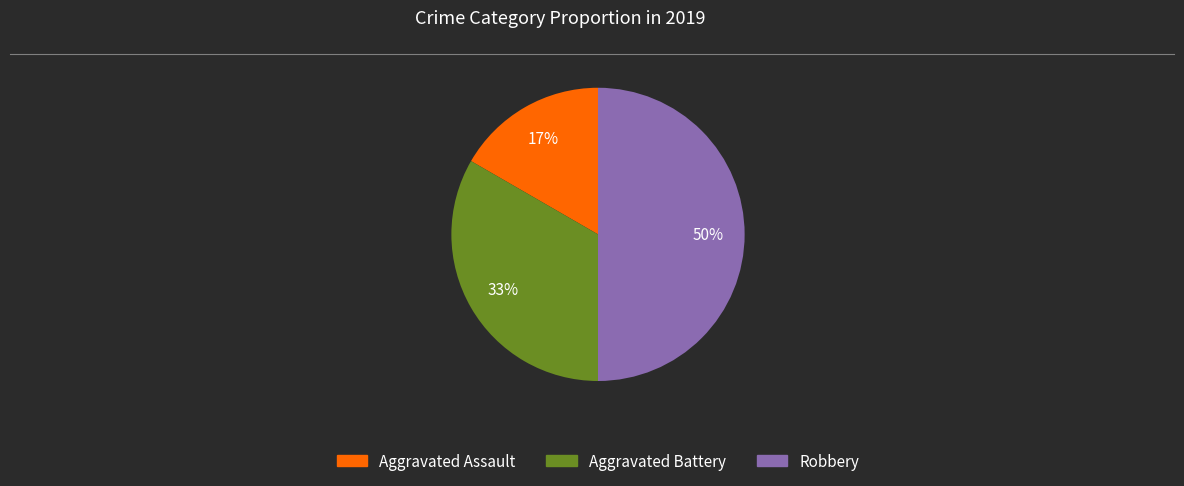

Which category has the smallest portion of the pie?

Aggravated Assault